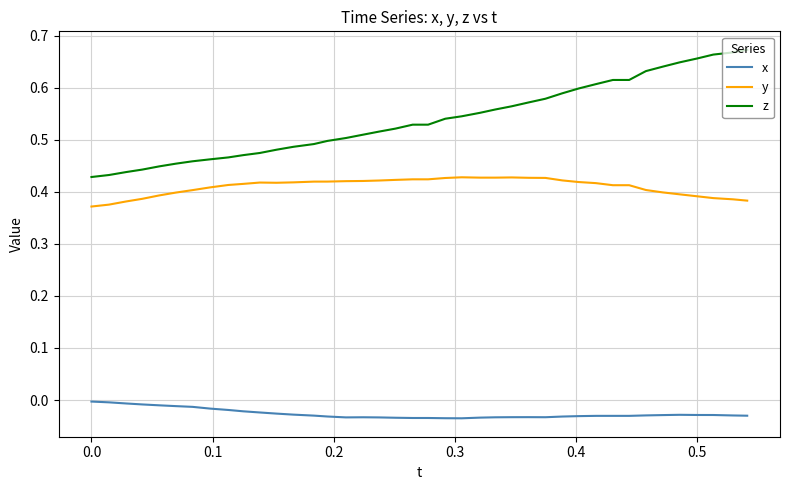

Which series has the largest range (max minus min)?

z